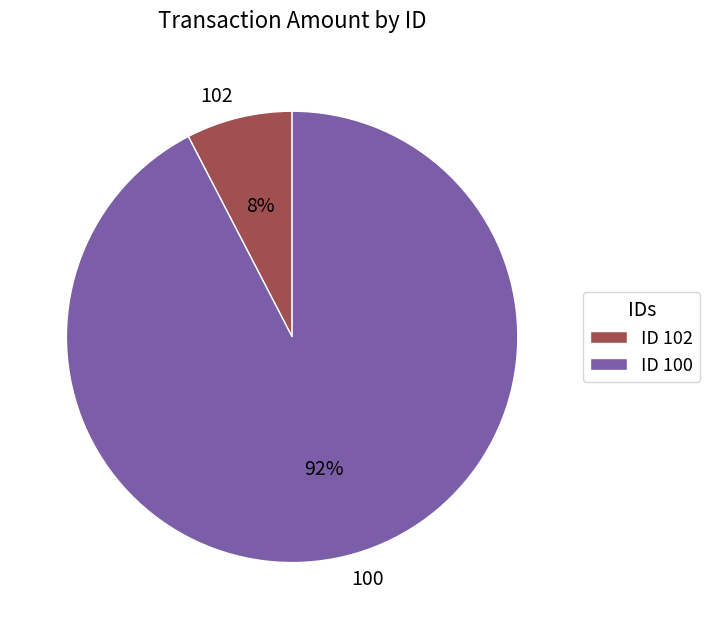

How many slices are in this pie chart?

2